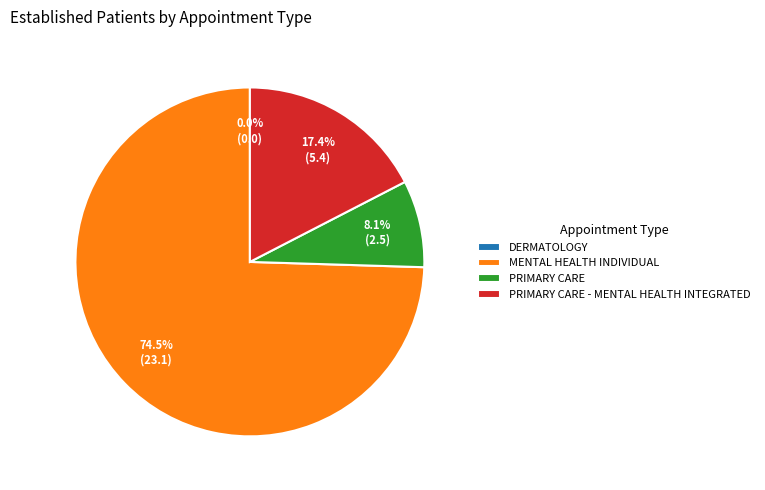

Combined, what portion of the pie is DERMATOLOGY and PRIMARY CARE - MENTAL HEALTH INTEGRATED?

17.4%